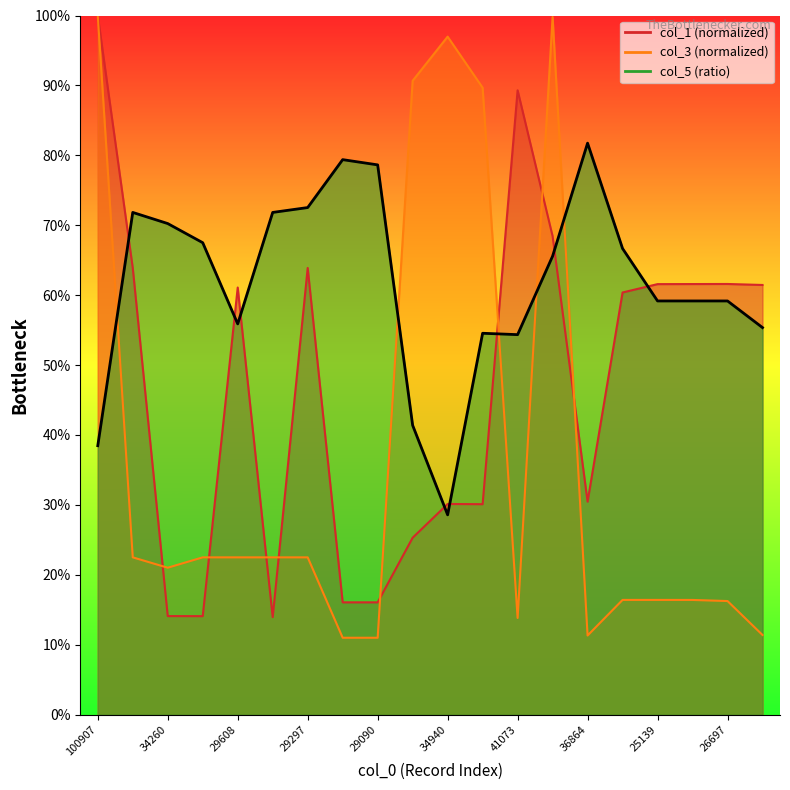

After their last crossing, which series has the higher values: col_5 or col_1?

col_1